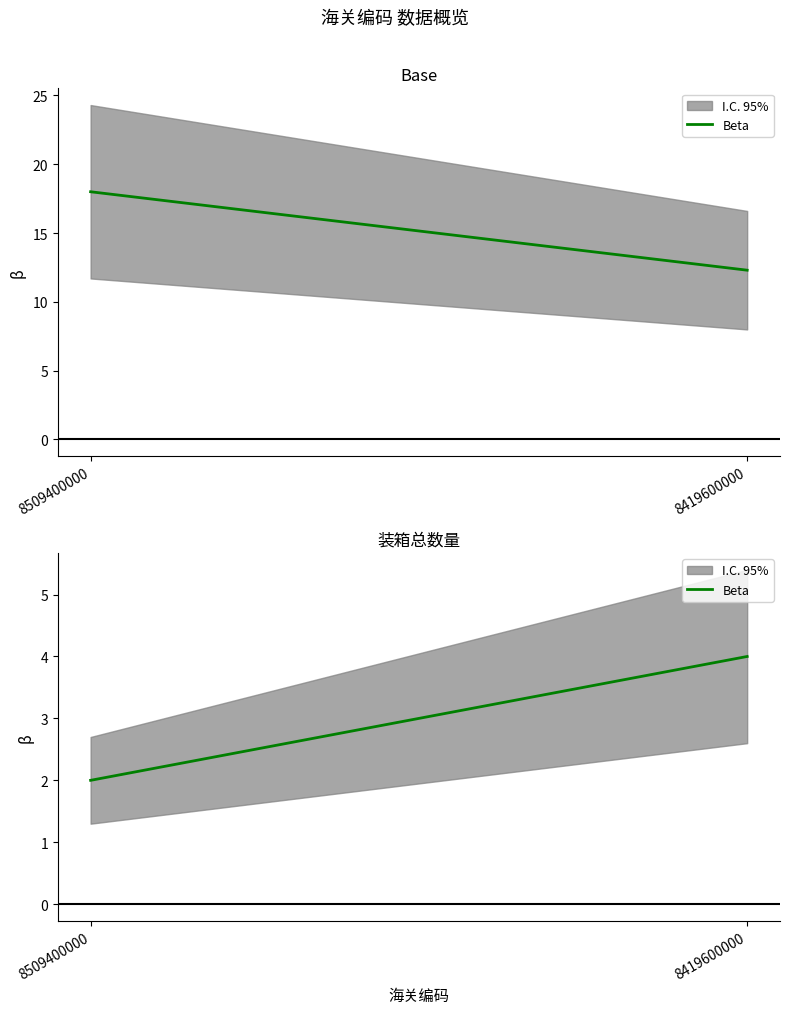

How many lines are shown in the chart?

1